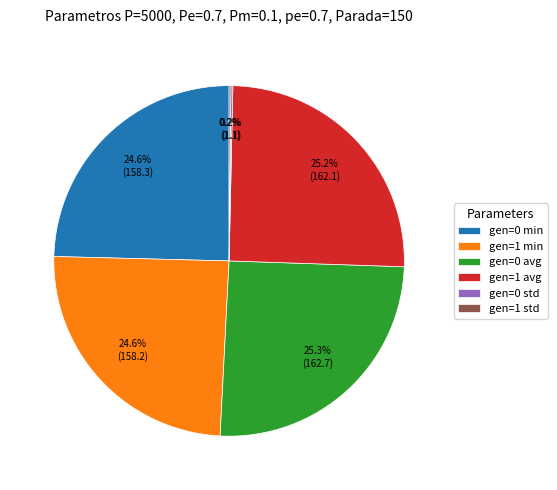

What portion of the pie excludes gen=1 avg?

74.8%